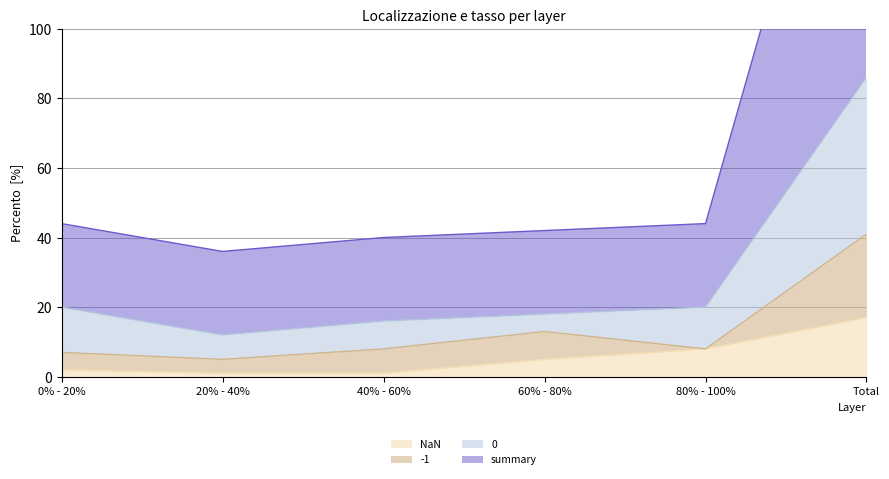

True or false: NaN and 0 cross at least once.

False